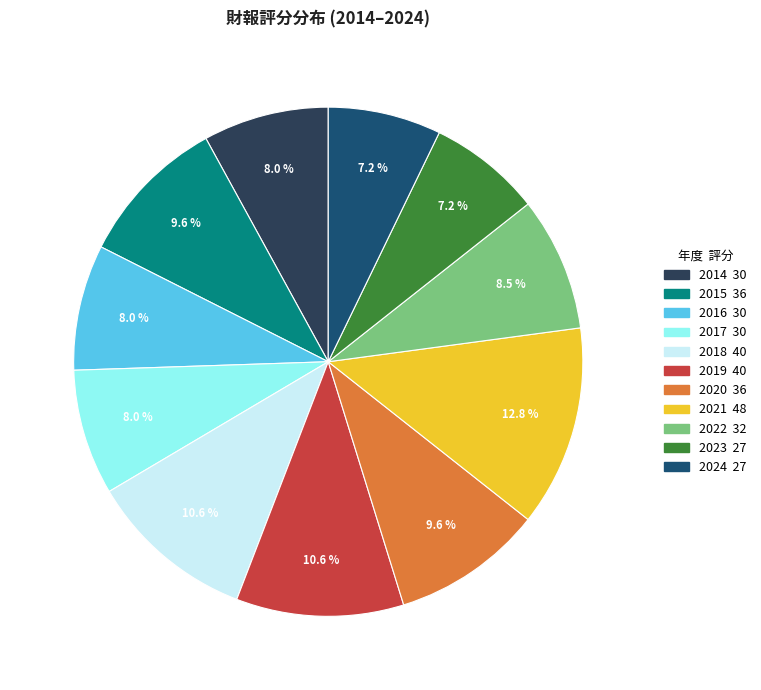

How much of the chart is everything except 2024?

92.8%